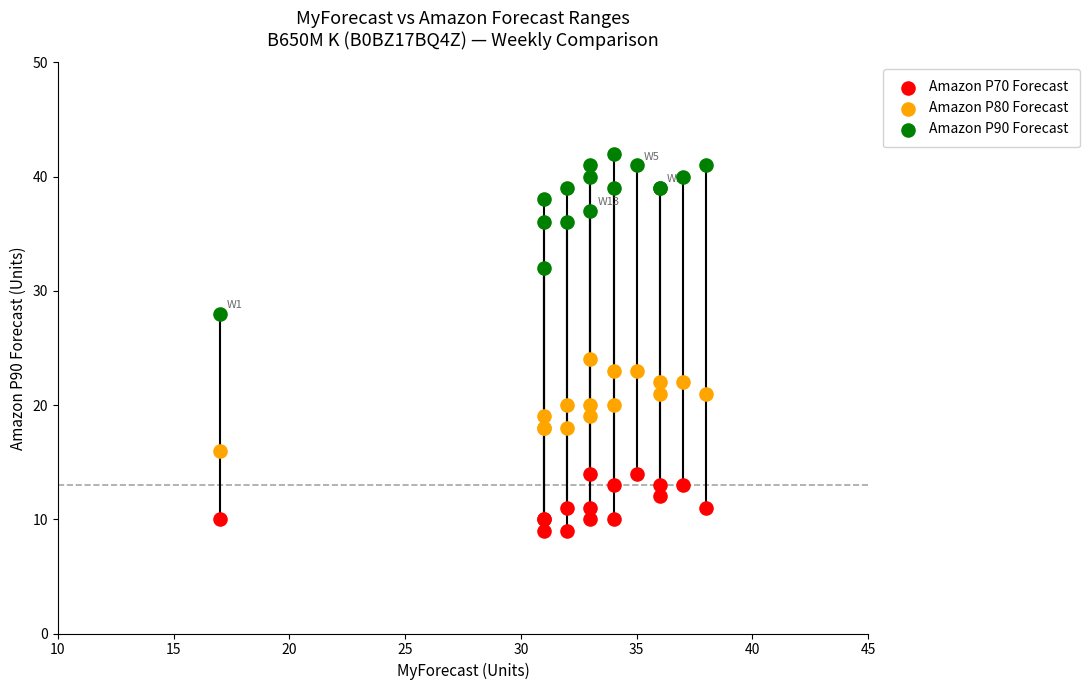

Across all series, what Y value is closest to 25?

24